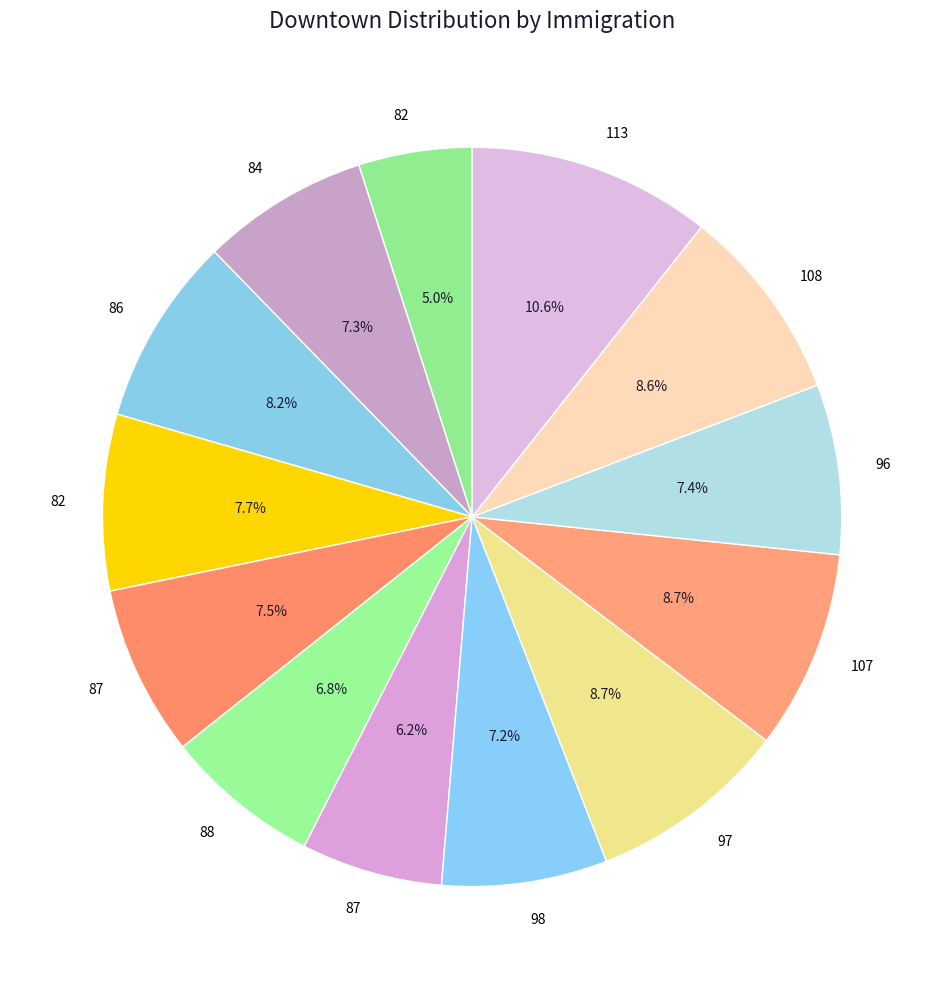

Which category has the biggest portion of the pie?

113